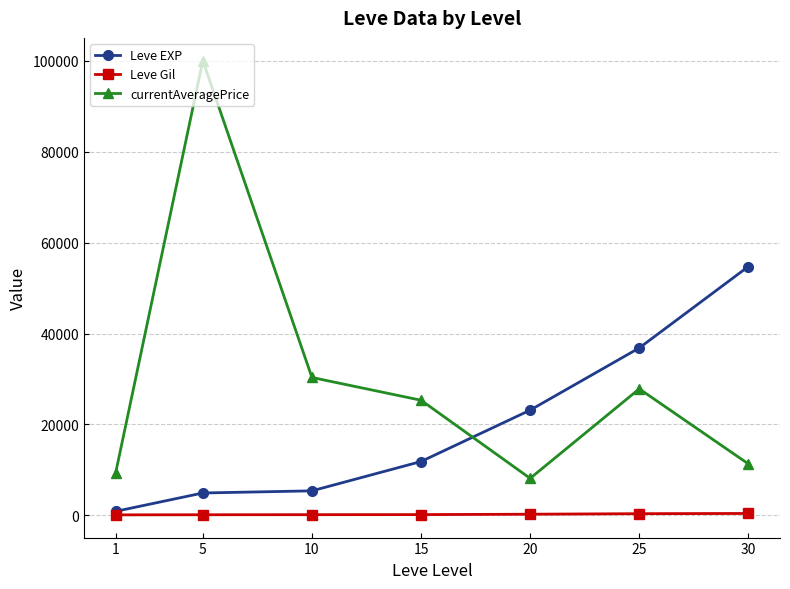

What is the total value across all series at 15?

37371.1